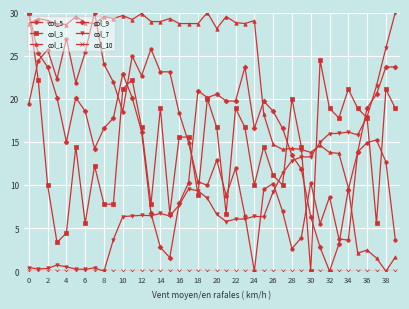

Which series has the largest total across all categories?

col_1